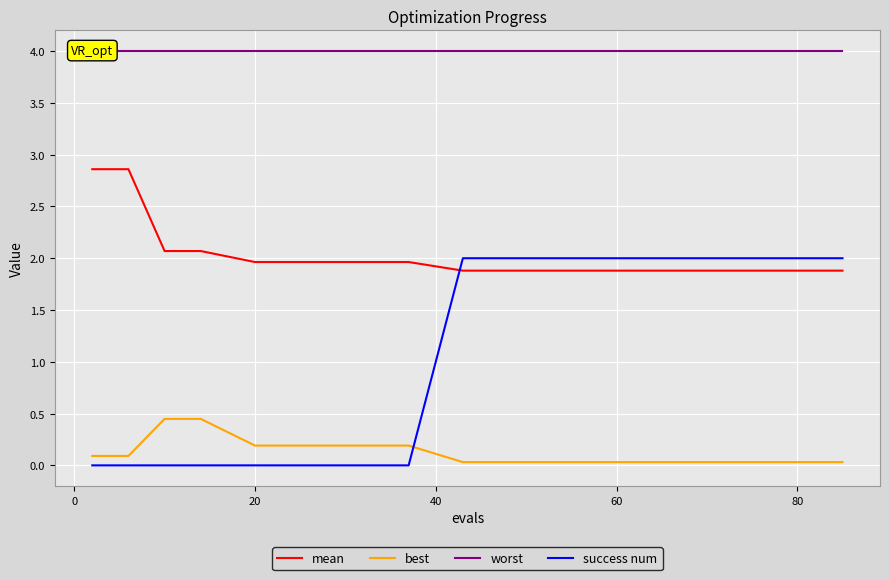

How many times do mean and success num cross each other?

1